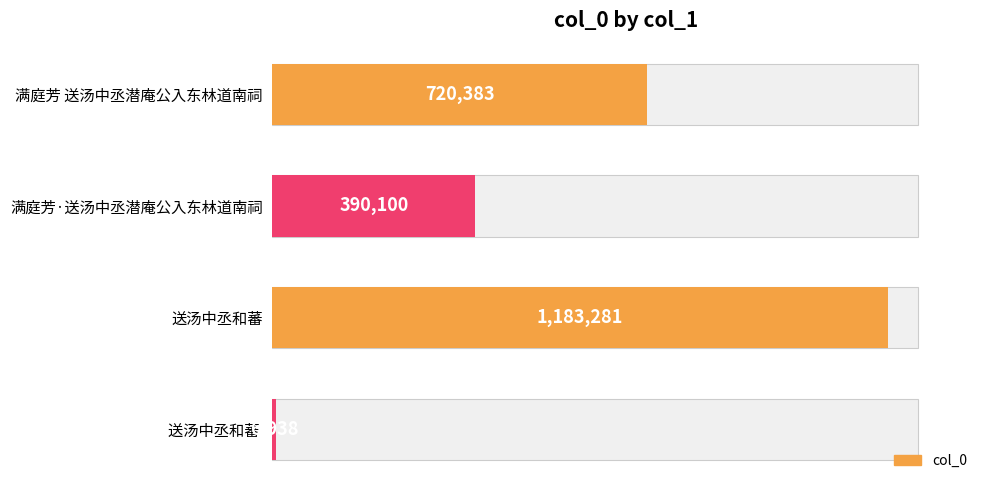

How many data points does each series have?

4